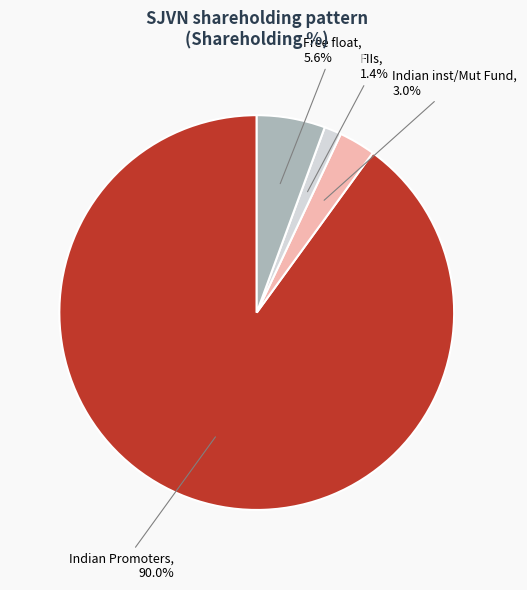

Does any single category account for the majority?

Yes